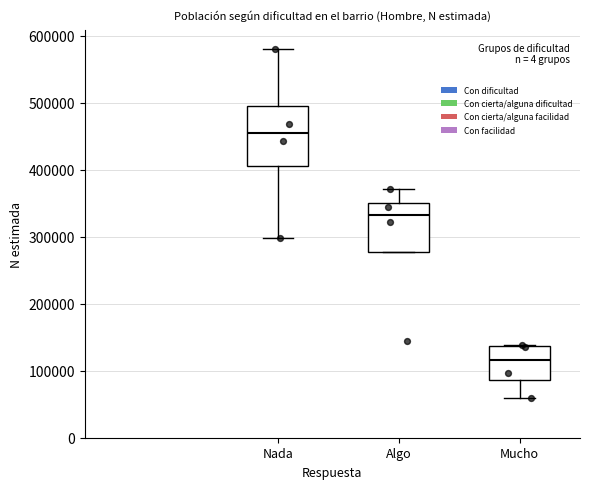

Comparing the boxes themselves (not the whiskers), which one is the tallest?

Nada